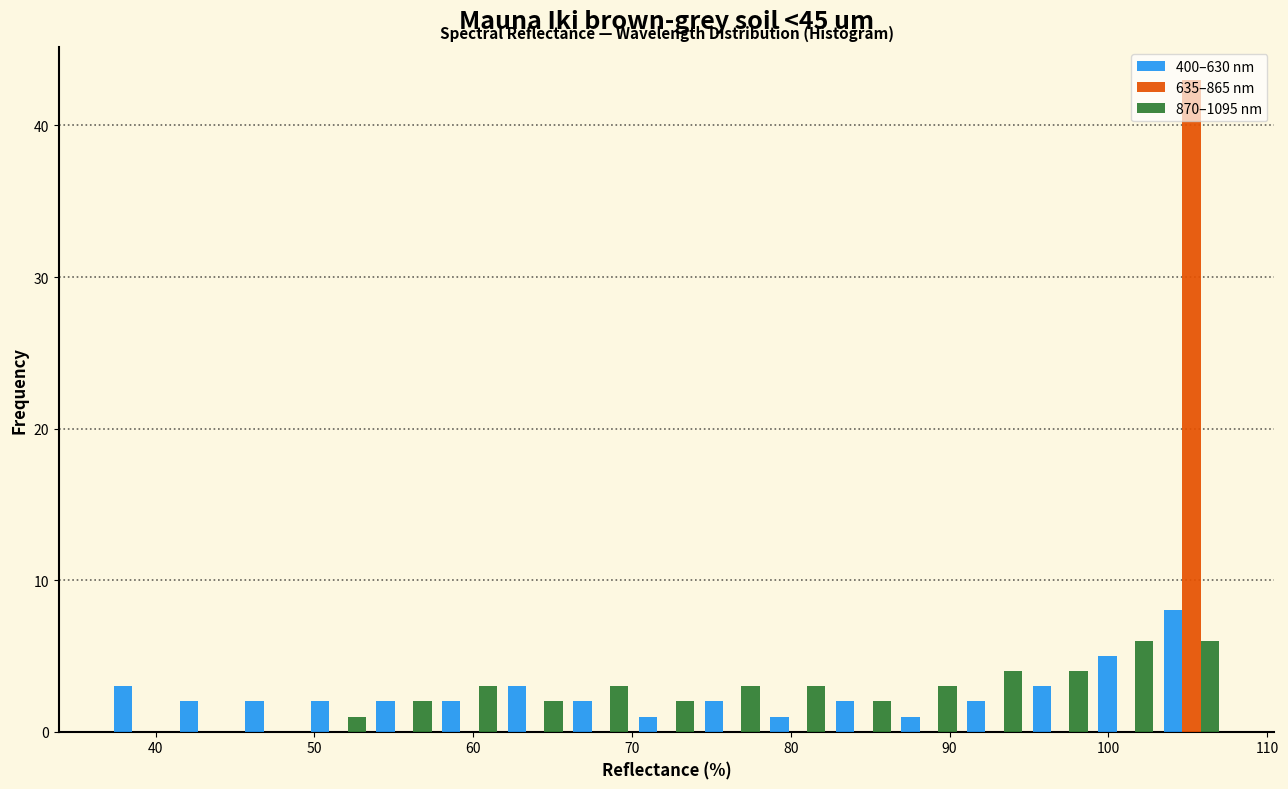

Reading left to right, list every range on the x-axis with the height of the bar of each series over it. Neither the bar edges nor the heights are printed on the chart, so give them approximately, as read against the axes.

37 to 41: 400–630 nm=3	635–865 nm=0	870–1095 nm=0
41 to 45: 400–630 nm=2	635–865 nm=0	870–1095 nm=0
45 to 49: 400–630 nm=2	635–865 nm=0	870–1095 nm=0
49 to 54: 400–630 nm=2	635–865 nm=0	870–1095 nm=1
54 to 58: 400–630 nm=2	635–865 nm=0	870–1095 nm=2
58 to 62: 400–630 nm=2	635–865 nm=0	870–1095 nm=3
62 to 66: 400–630 nm=3	635–865 nm=0	870–1095 nm=2
66 to 70: 400–630 nm=2	635–865 nm=0	870–1095 nm=3
70 to 74: 400–630 nm=1	635–865 nm=0	870–1095 nm=2
74 to 78: 400–630 nm=2	635–865 nm=0	870–1095 nm=3
78 to 83: 400–630 nm=1	635–865 nm=0	870–1095 nm=3
83 to 87: 400–630 nm=2	635–865 nm=0	870–1095 nm=2
87 to 91: 400–630 nm=1	635–865 nm=0	870–1095 nm=3
91 to 95: 400–630 nm=2	635–865 nm=0	870–1095 nm=4
95 to 99: 400–630 nm=3	635–865 nm=0	870–1095 nm=4
99 to 103: 400–630 nm=5	635–865 nm=0	870–1095 nm=6
103 to 107: 400–630 nm=8	635–865 nm=43	870–1095 nm=6